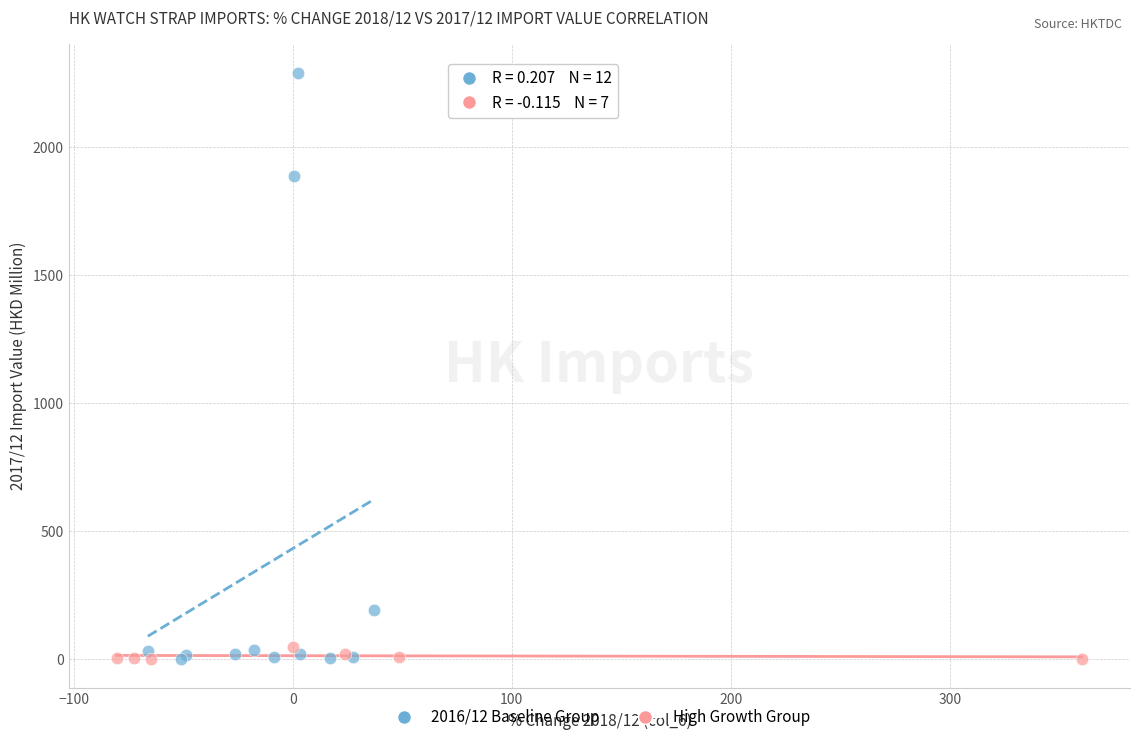

Which series has the largest Y range (max minus min)?

2016/12 Baseline Group